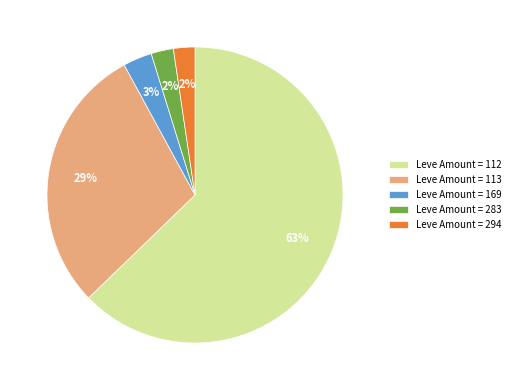

The Leve Amount = 283 slice represents 12% of the pie. True or false?

False